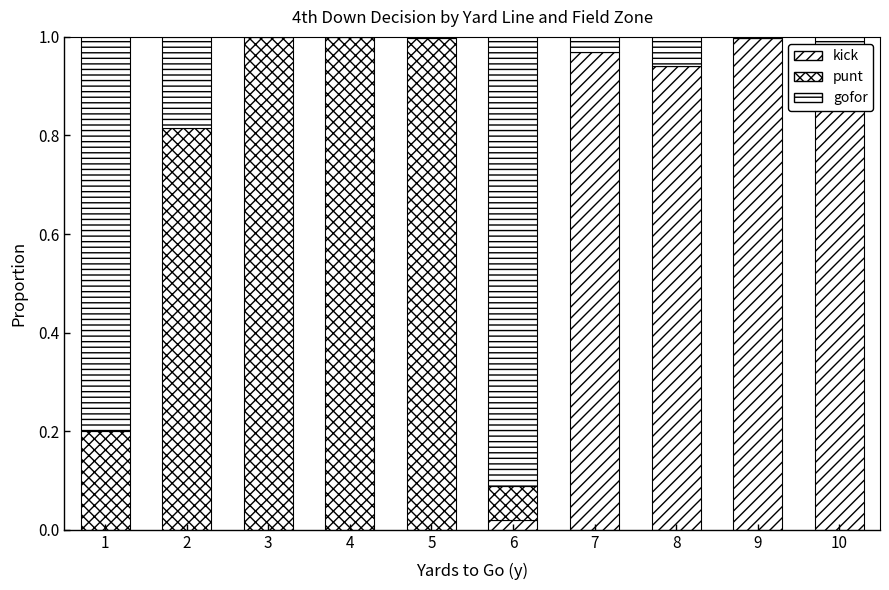

Reading right to left, extract all data points from this chart.

kick: 0.9	1.0	0.9	1.0	0.0	0.0	0.0	0.0	0.0	0.0
punt: 0.0	0.0	0.0	0.0	0.1	1.0	1.0	1.0	0.8	0.2
gofor: 0.1	0.0	0.1	0.0	0.9	0.0	0.0	0.0	0.2	0.8